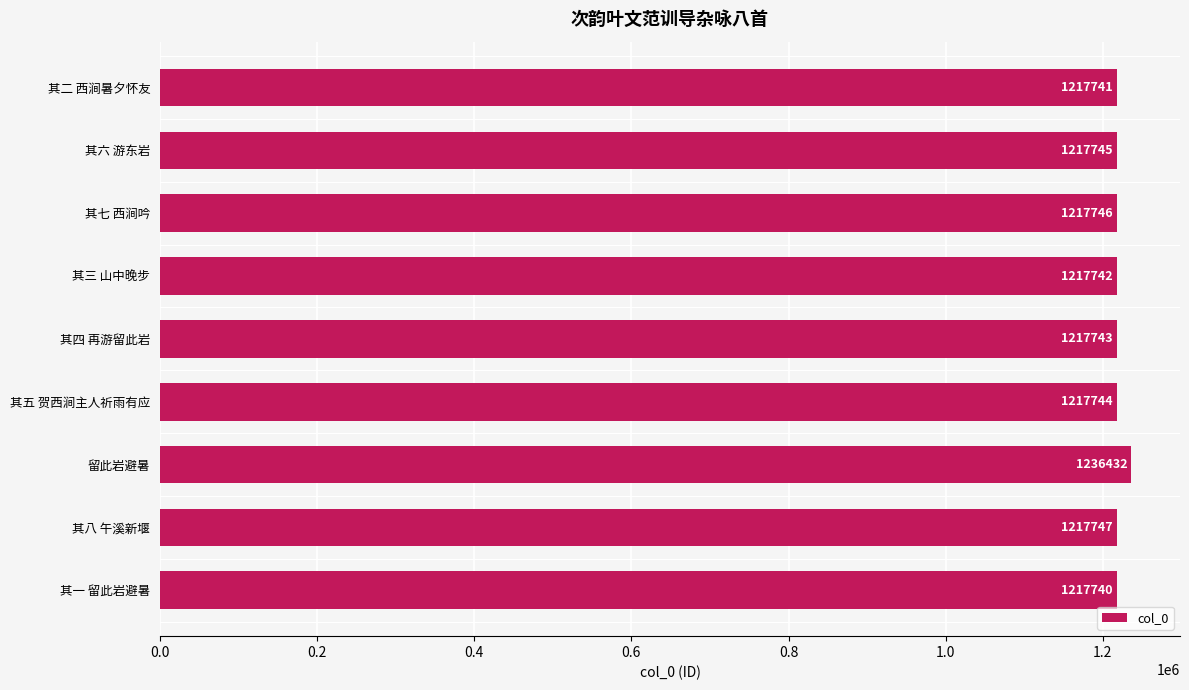

What is the label of the 1st bar from the bottom?

其一 留此岩避暑